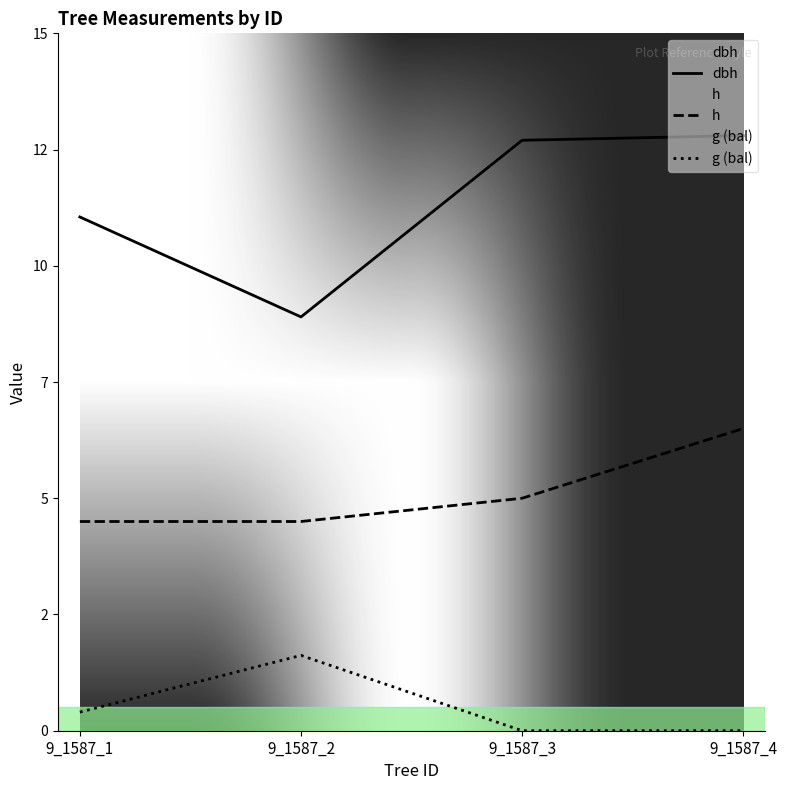

What is the sum of the dbh values at 9_1587_3 and 9_1587_2?

21.6